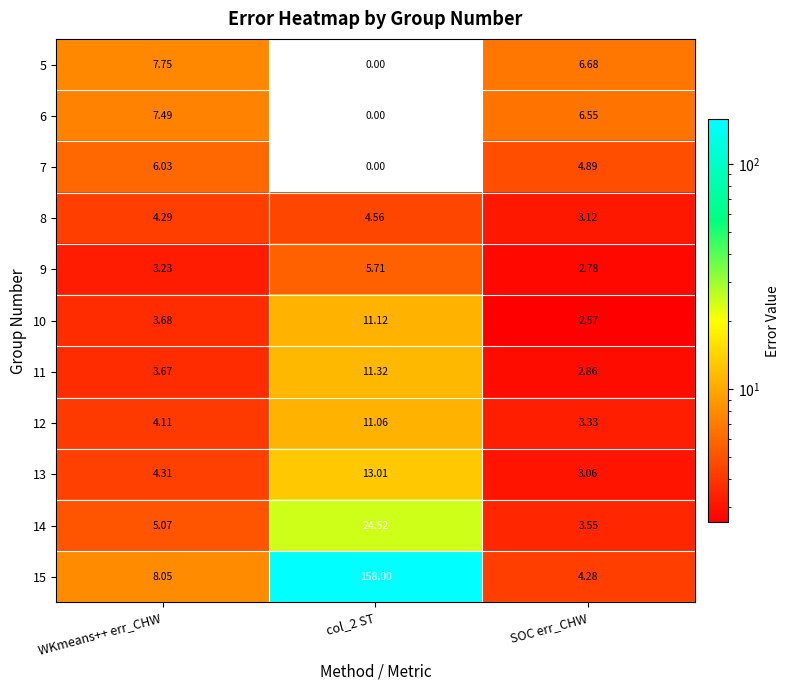

What is the greatest value displayed?

158.0